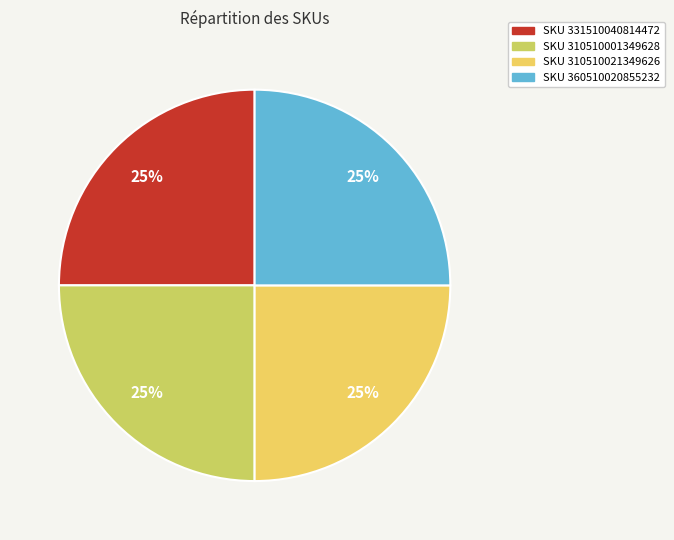

How many slices are in this pie chart?

4